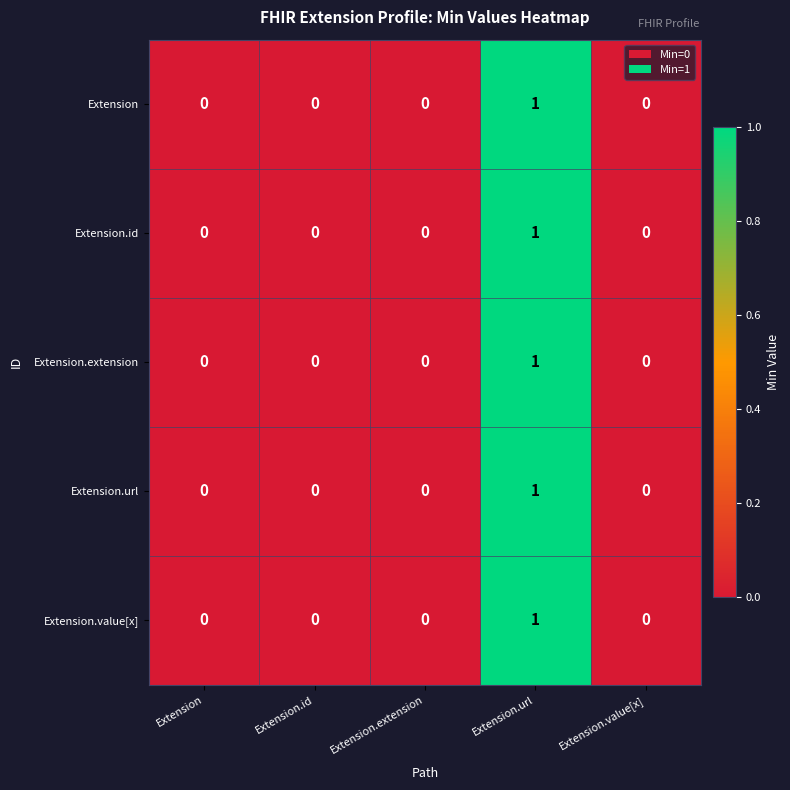

The Extension.url series shows 0 at Extension.id. True or false?

True